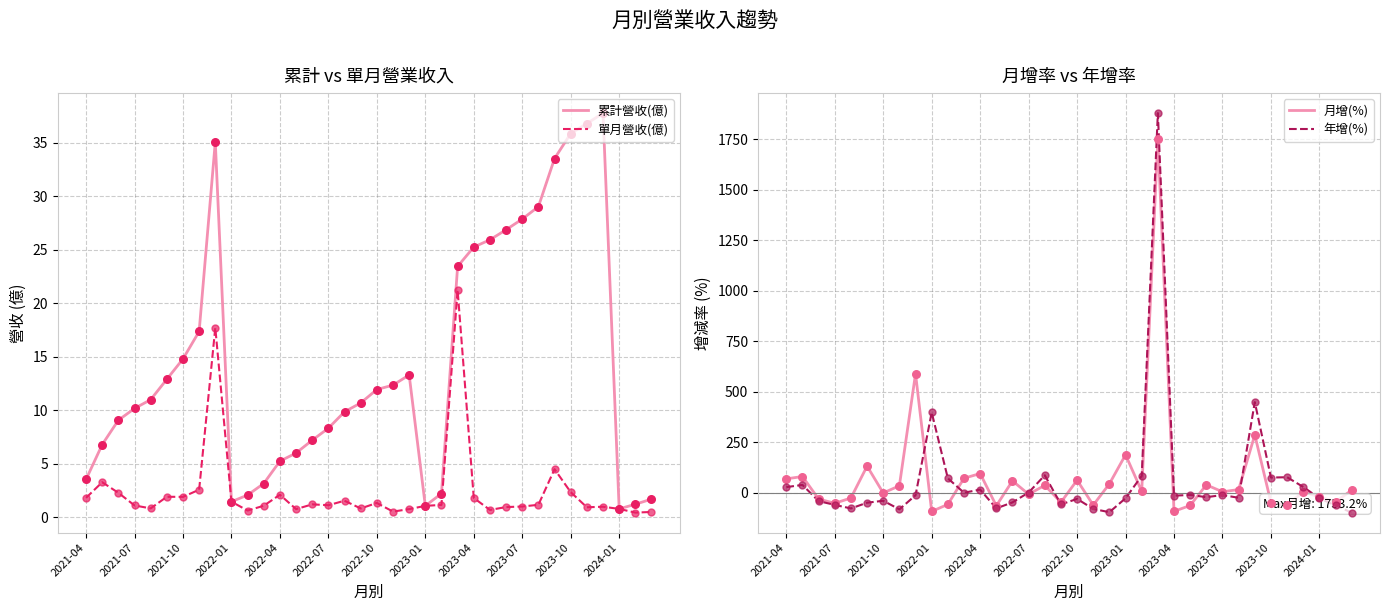

What is the highest value of the 單月營收(億) series?

21.2